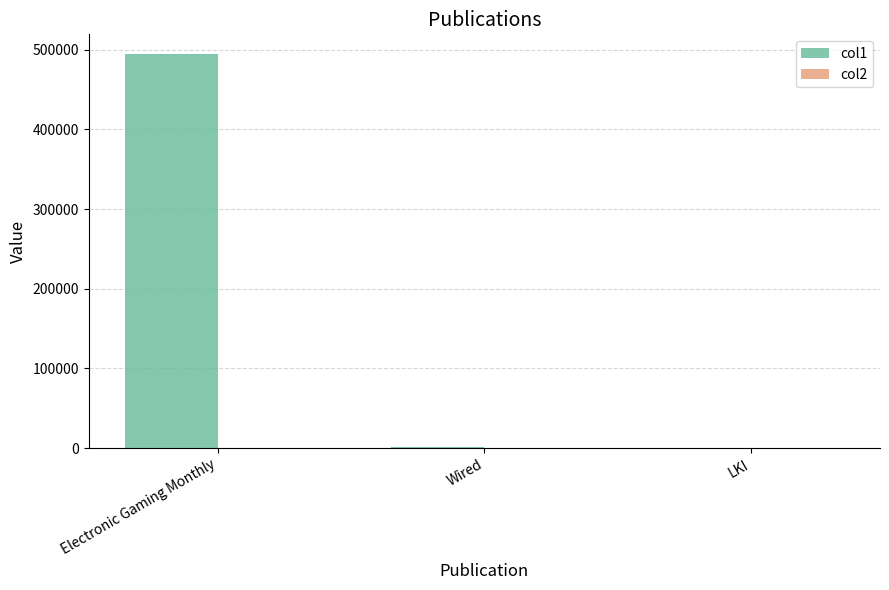

At which category is the sum across all series the highest?

Electronic Gaming Monthly